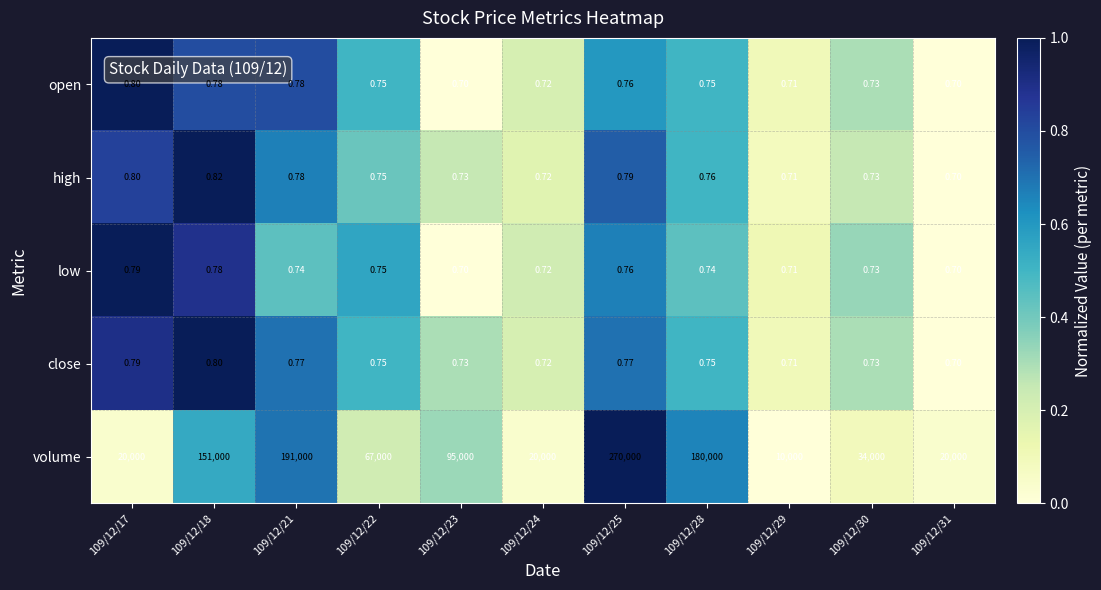

Which series has the largest total across all categories?

volume